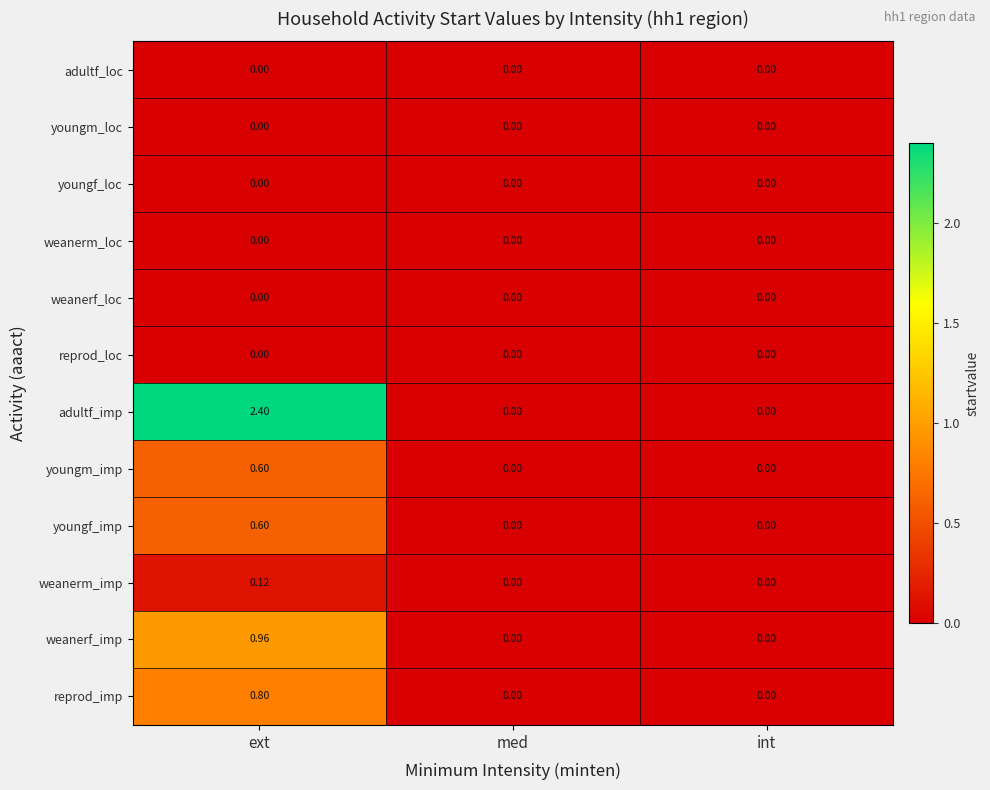

Is the value of youngm_imp at med greater than the value of adultf_imp at ext?

No